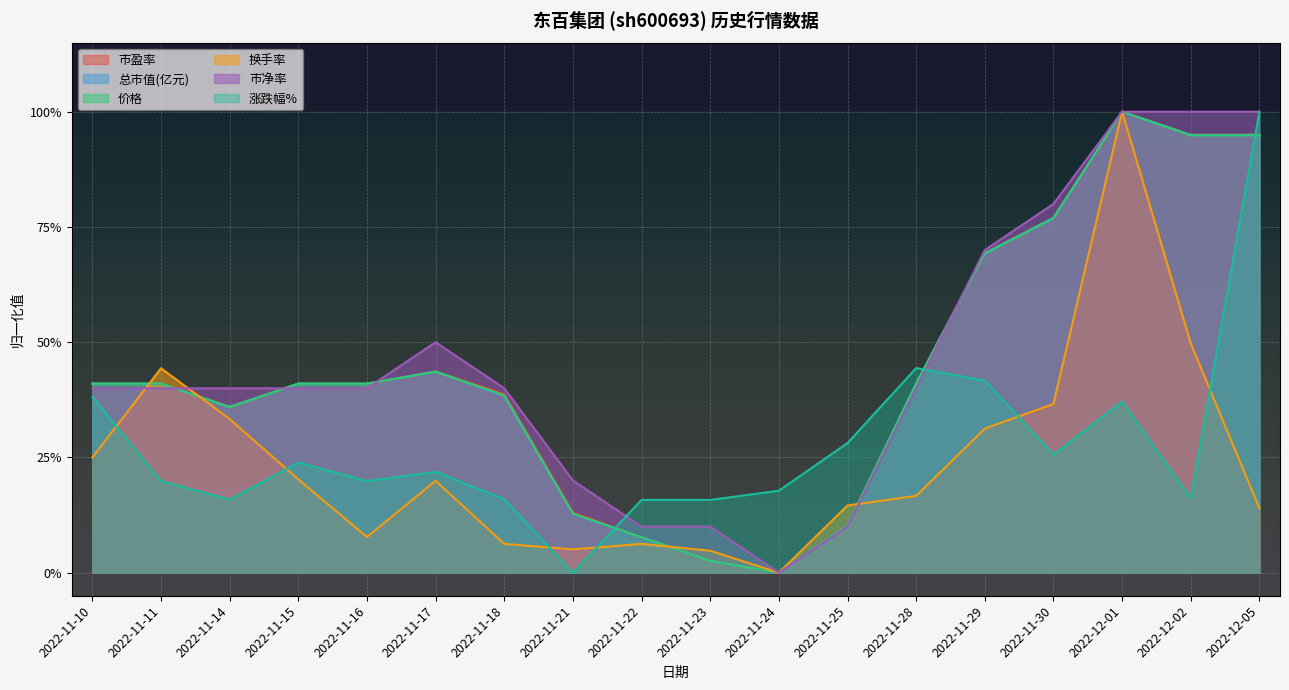

True or false: 价格 has more than 0 interior local peaks.

True